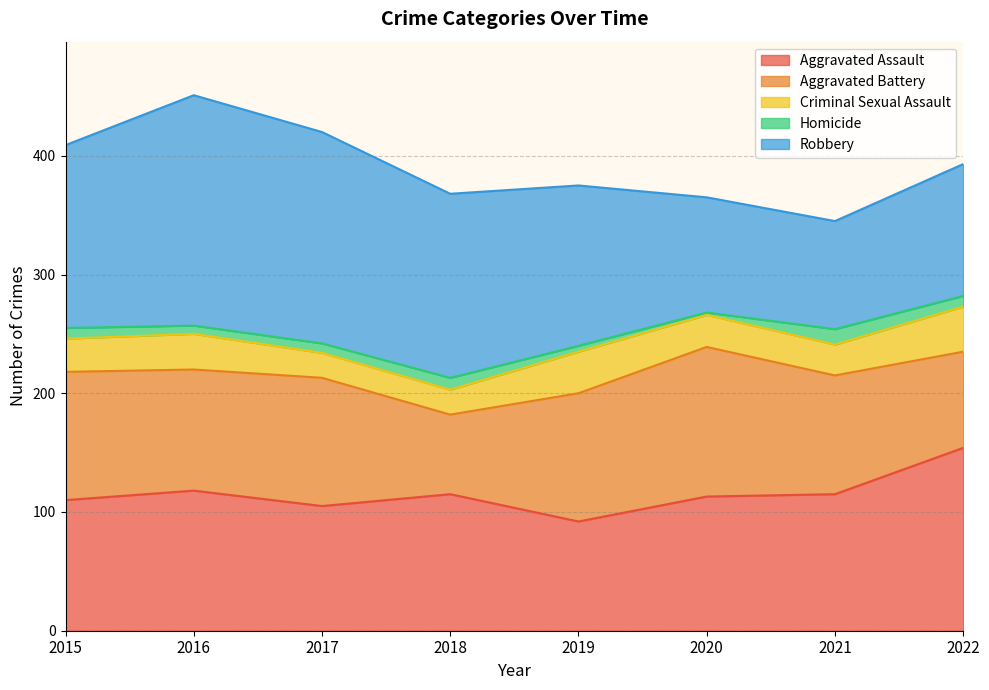

True or false: Aggravated Assault and Homicide cross at least once.

False